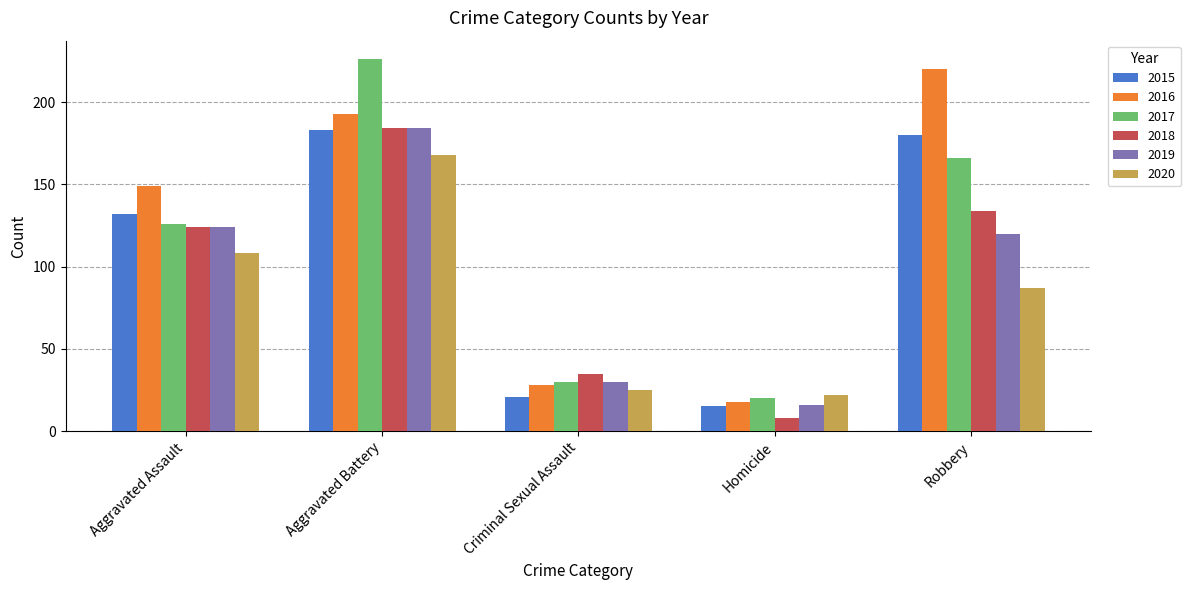

What is the label of the 2nd bar from the left?

Aggravated Battery